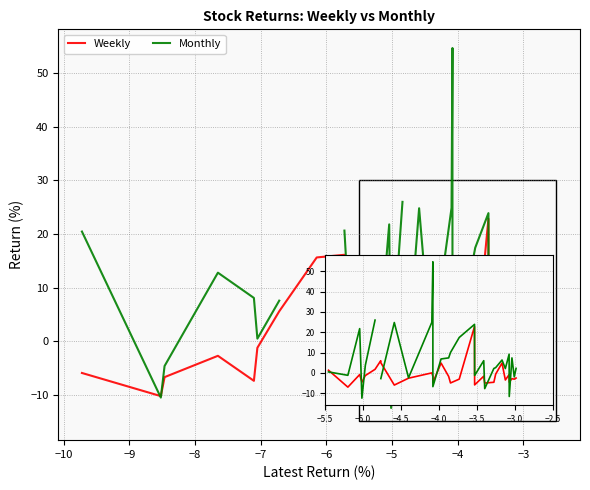

How many values in the Weekly series exceed -1?

11